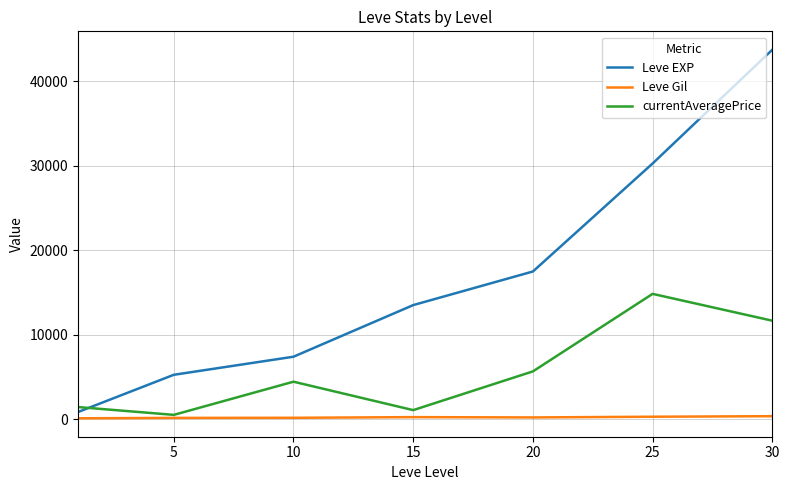

How many values in the Leve EXP series are below 13510?

3